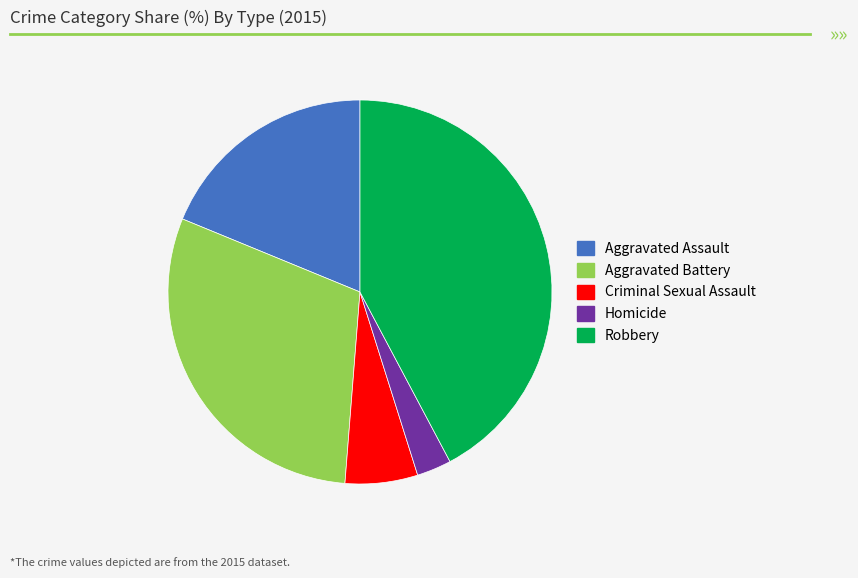

Is there a majority slice in this chart?

No